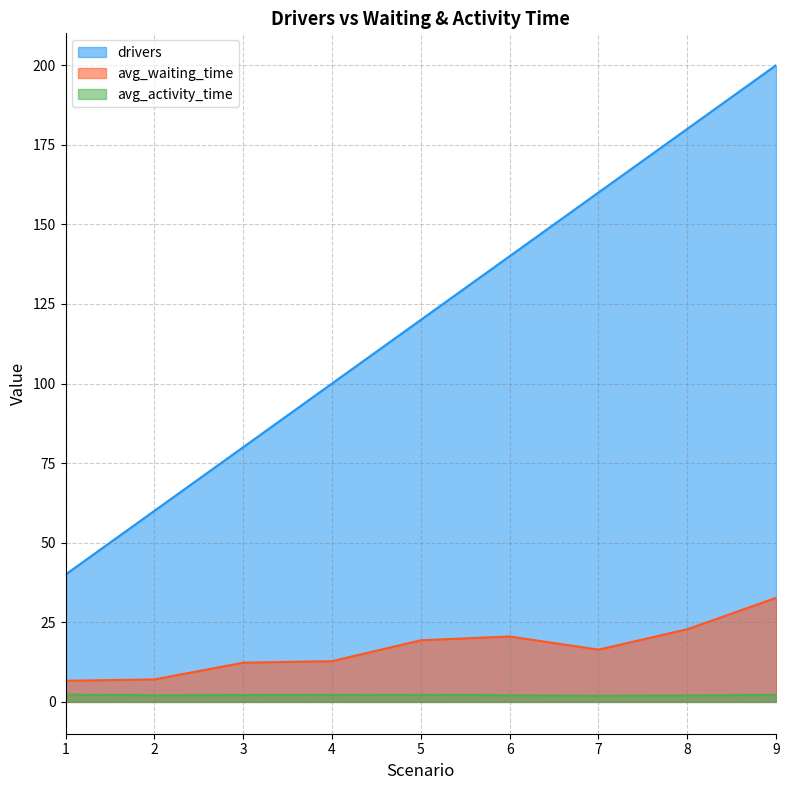

What is the difference between the maximum and minimum values in the drivers series?

160.0